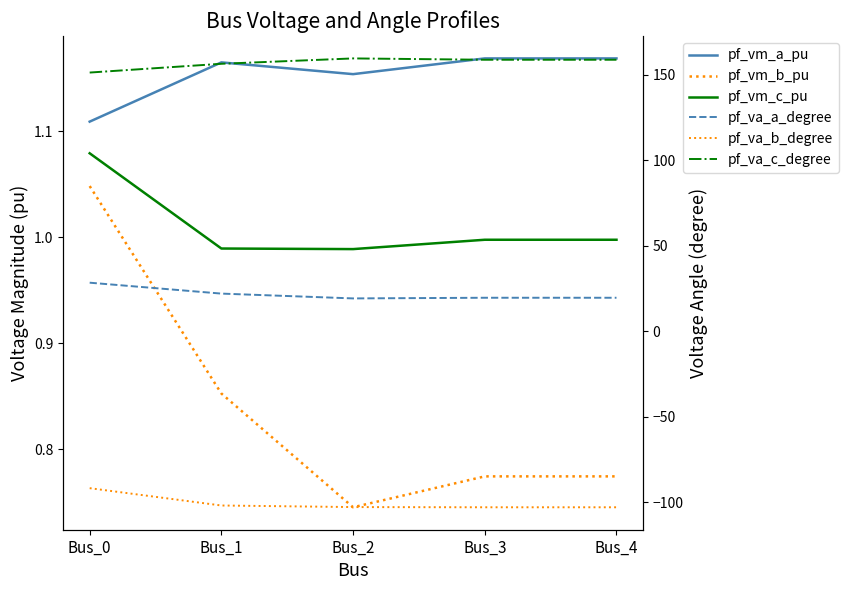

Is it true that pf_vm_a_pu equals 1.1 at Bus_0?

True